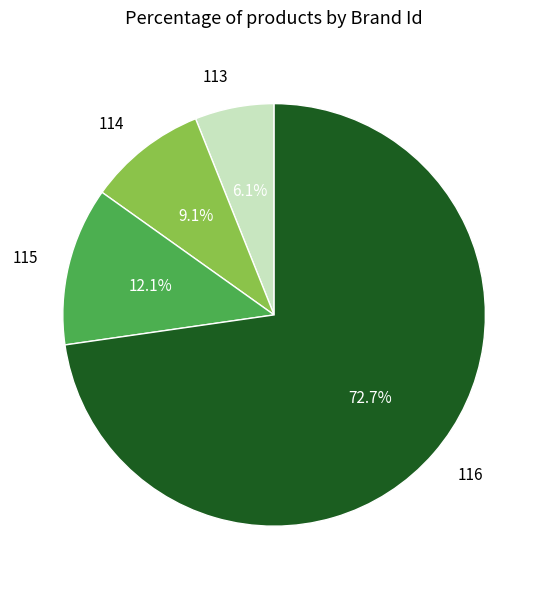

Count the number of slices in the pie.

4